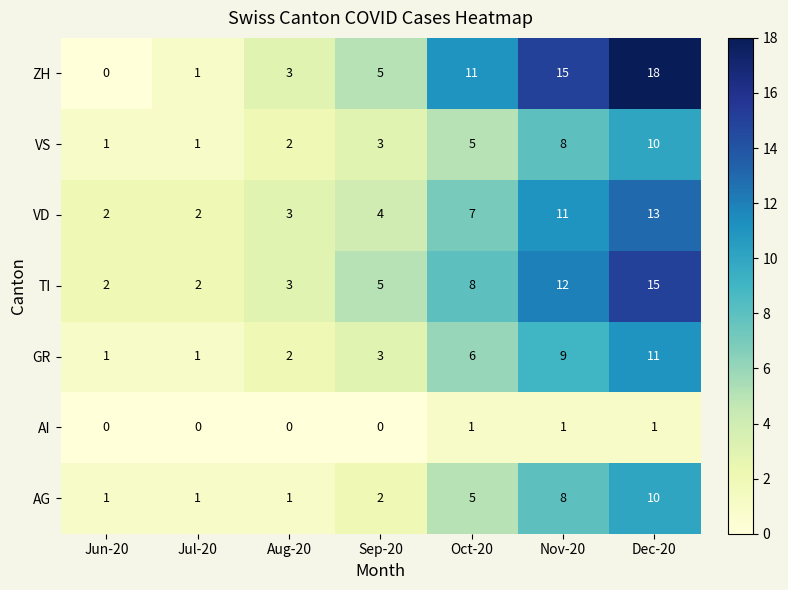

Which series has the largest total across all categories?

ZH